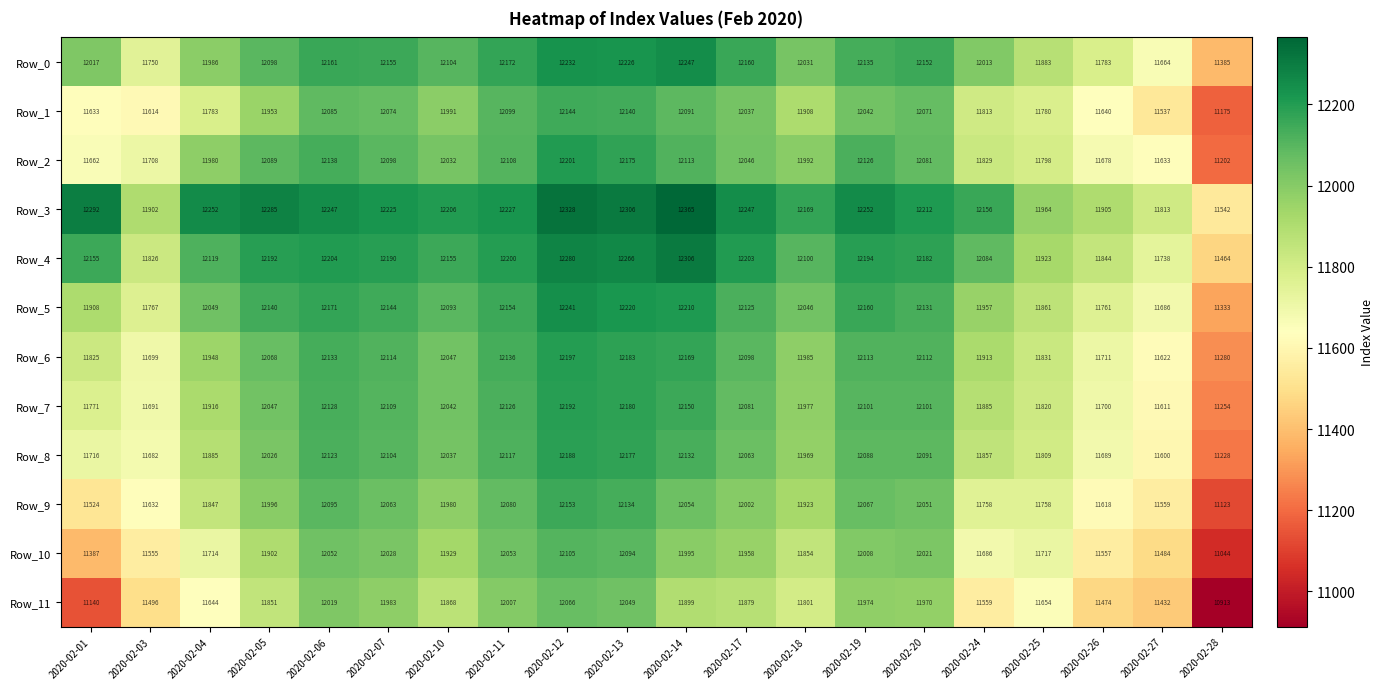

What is the minimum value shown in the chart?

10913